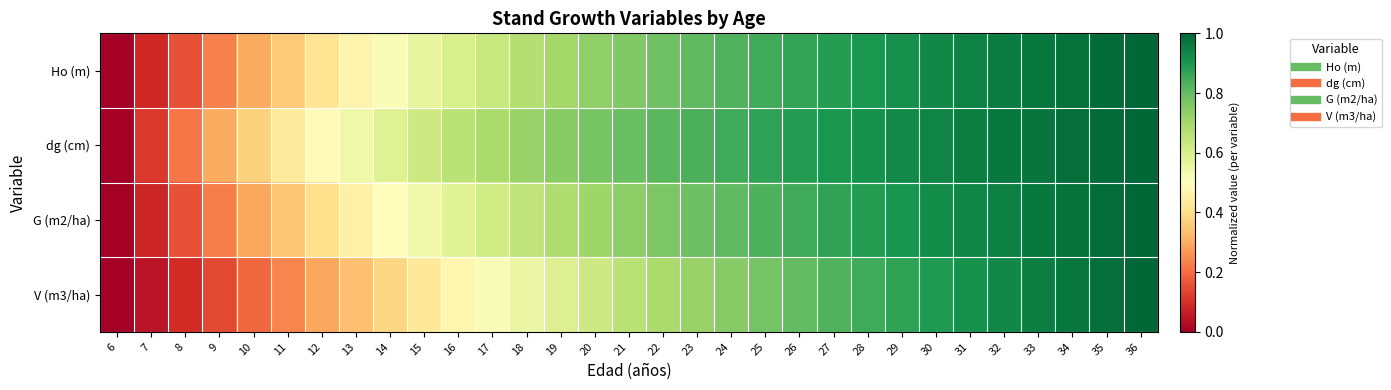

Reading right to left, what are all the values shown in this chart?

Ho (m): 36=1.0	35=1.0	34=1.0	33=1.0	32=1.0	31=0.9	30=0.9	29=0.9	28=0.9	27=0.9	26=0.9	25=0.8	24=0.8	23=0.8	22=0.8	21=0.8	20=0.7	19=0.7	18=0.7	17=0.6	16=0.6	15=0.6	14=0.5	13=0.5	12=0.4	11=0.4	10=0.3	9=0.2	8=0.2	7=0.1	6=0.0
dg (cm): 36=1.0	35=1.0	34=1.0	33=1.0	32=1.0	31=1.0	30=0.9	29=0.9	28=0.9	27=0.9	26=0.9	25=0.9	24=0.9	23=0.8	22=0.8	21=0.8	20=0.8	19=0.7	18=0.7	17=0.7	16=0.7	15=0.6	14=0.6	13=0.5	12=0.5	11=0.4	10=0.4	9=0.3	8=0.2	7=0.1	6=0.0
G (m2/ha): 36=1.0	35=1.0	34=1.0	33=1.0	32=0.9	31=0.9	30=0.9	29=0.9	28=0.9	27=0.9	26=0.8	25=0.8	24=0.8	23=0.8	22=0.8	21=0.7	20=0.7	19=0.7	18=0.7	17=0.6	16=0.6	15=0.5	14=0.5	13=0.5	12=0.4	11=0.4	10=0.3	9=0.2	8=0.2	7=0.1	6=0.0
V (m3/ha): 36=1.0	35=1.0	34=1.0	33=0.9	32=0.9	31=0.9	30=0.9	29=0.9	28=0.8	27=0.8	26=0.8	25=0.8	24=0.7	23=0.7	22=0.7	21=0.7	20=0.6	19=0.6	18=0.6	17=0.5	16=0.5	15=0.4	14=0.4	13=0.3	12=0.3	11=0.2	10=0.2	9=0.1	8=0.1	7=0.0	6=0.0